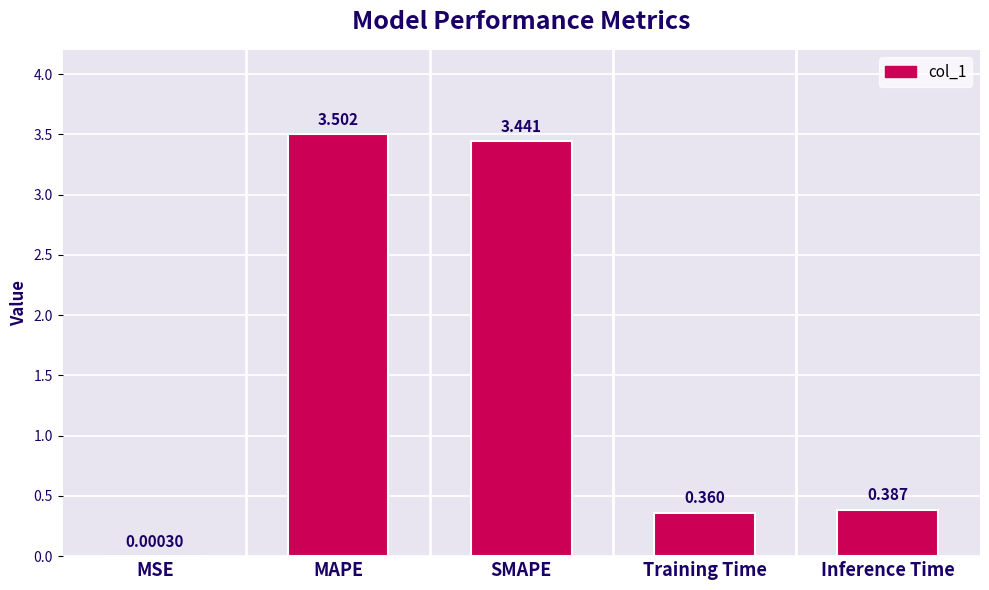

Between Training Time and MSE, which is larger?

Training Time